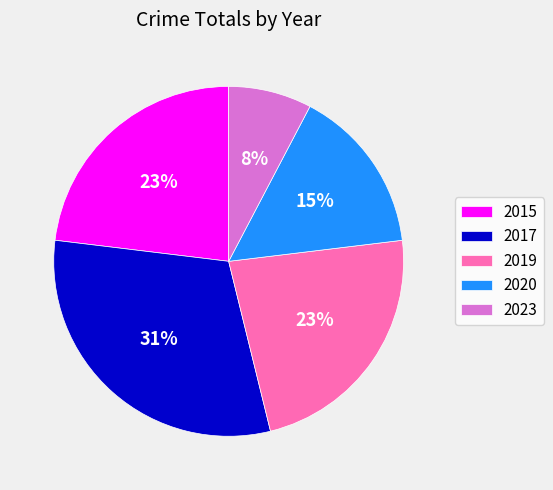

What percentage is the 2023 slice, to the nearest percent?

8%